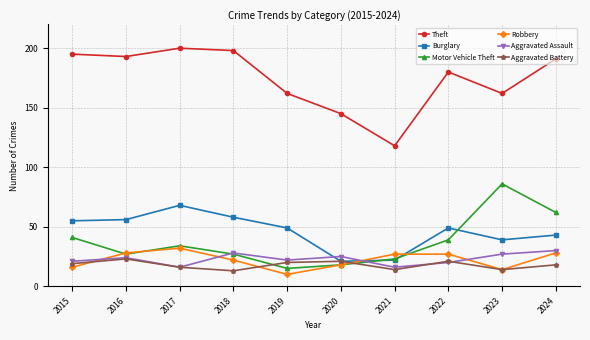

What is the minimum value for Aggravated Assault?

16